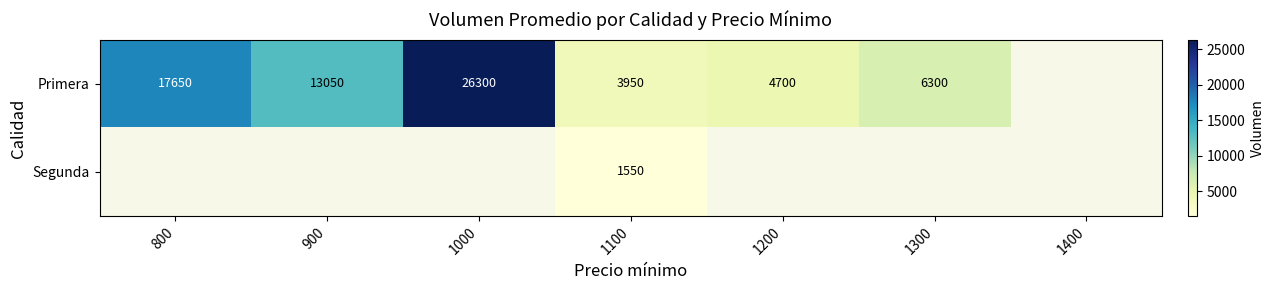

How many categories are shown in the chart?

7